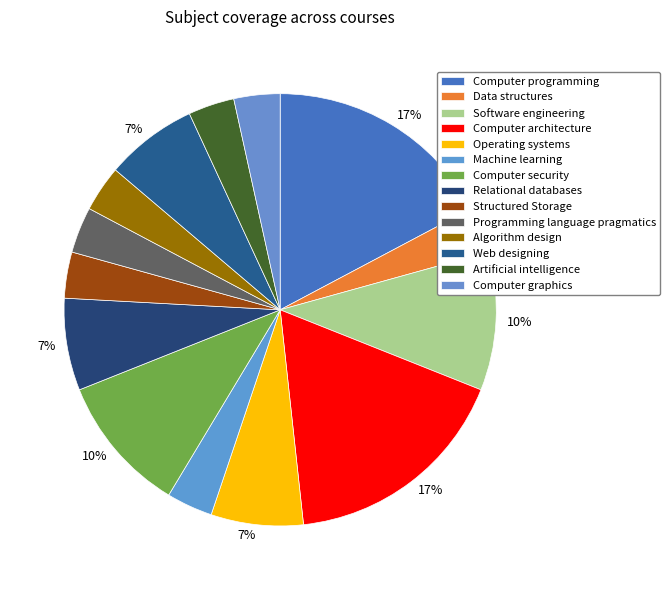

Which category has the smallest portion of the pie?

Data structures